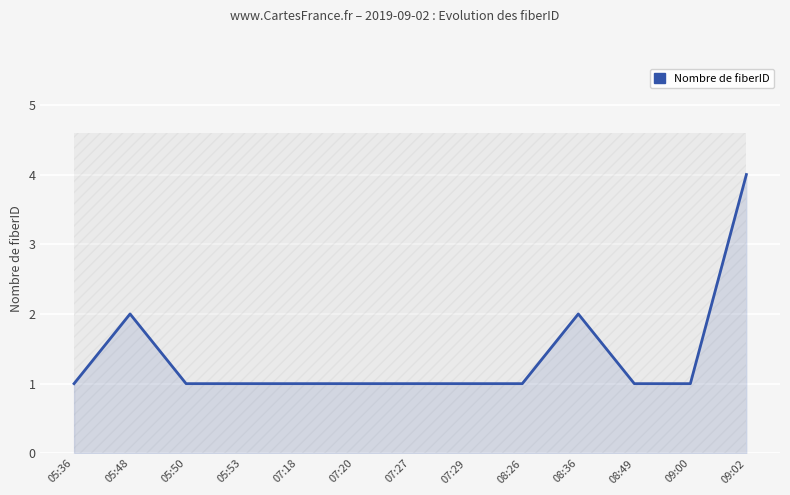

What is the average value?

1